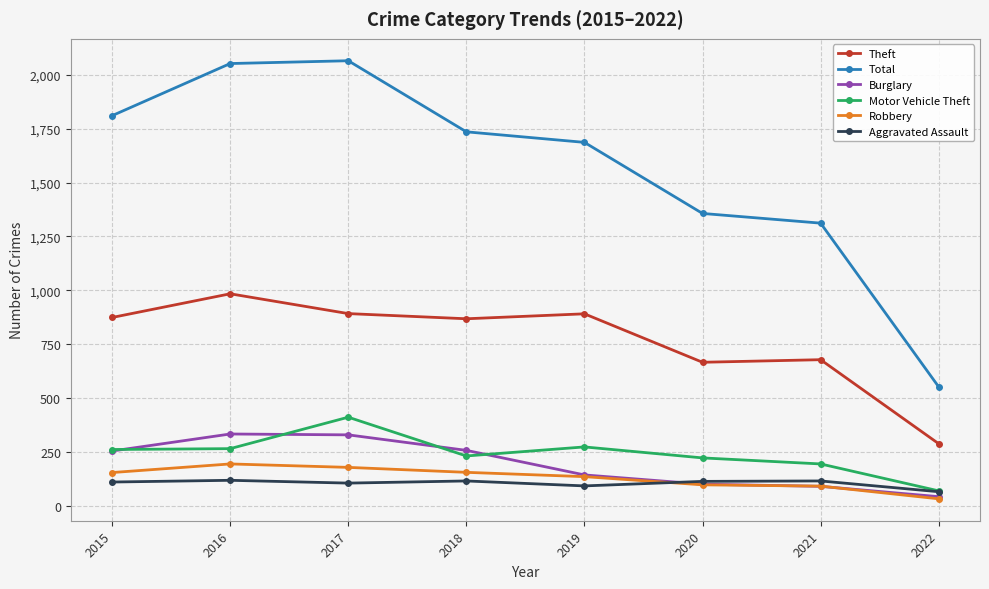

What is the highest value of the Burglary series?

333